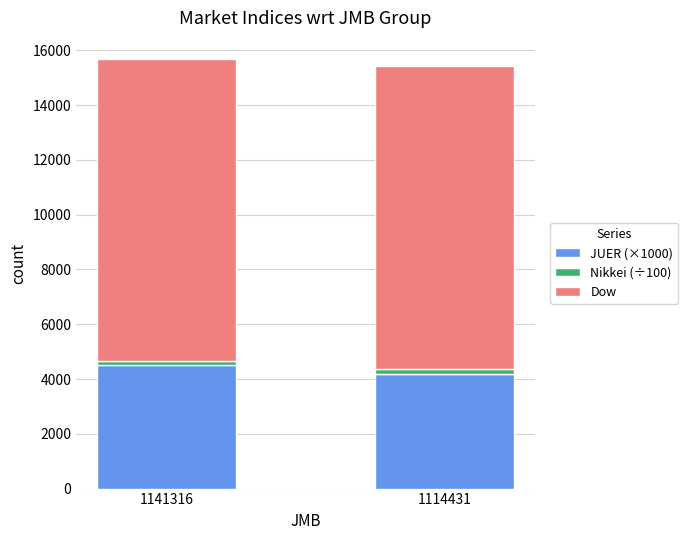

Count the number of data series in this chart.

3